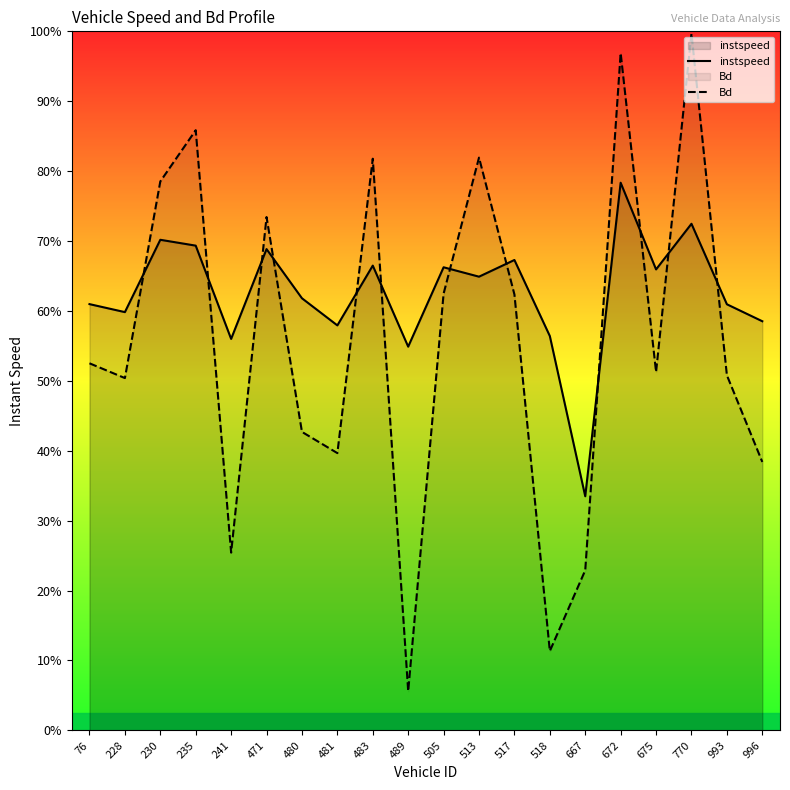

What are all the series names shown in the legend?

instspeed, Bd